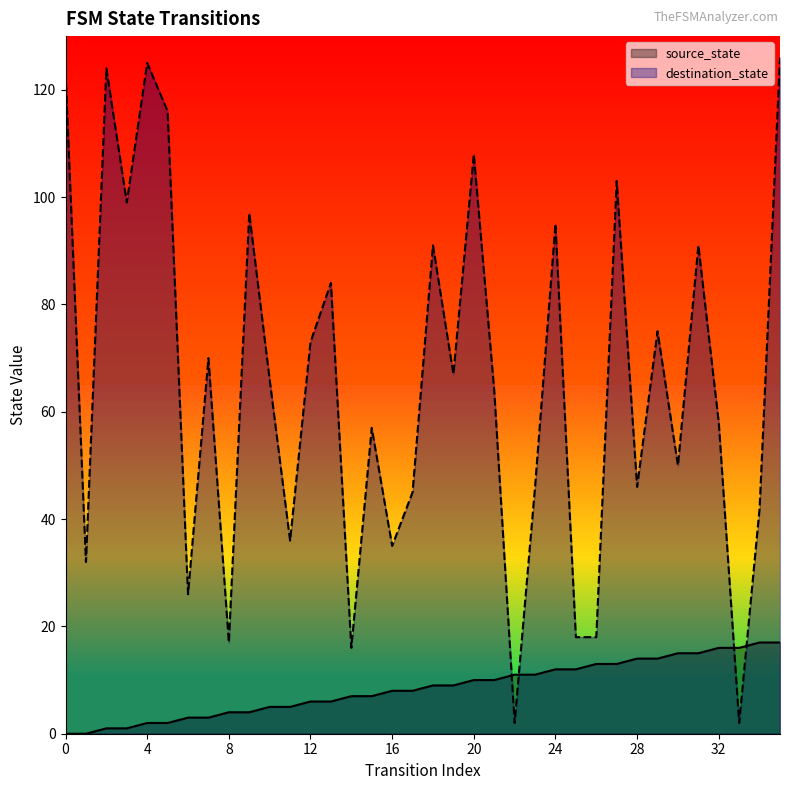

Which series changed the most between 21 and 30?

destination_state